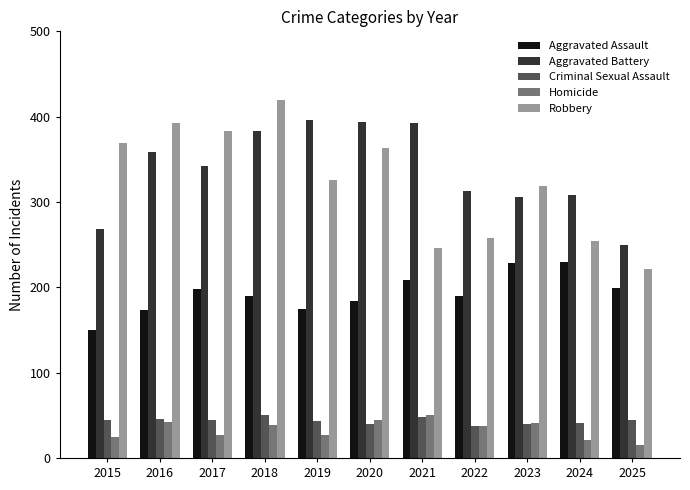

What is the value of the Aggravated Assault bar at the 1st from the left?

150